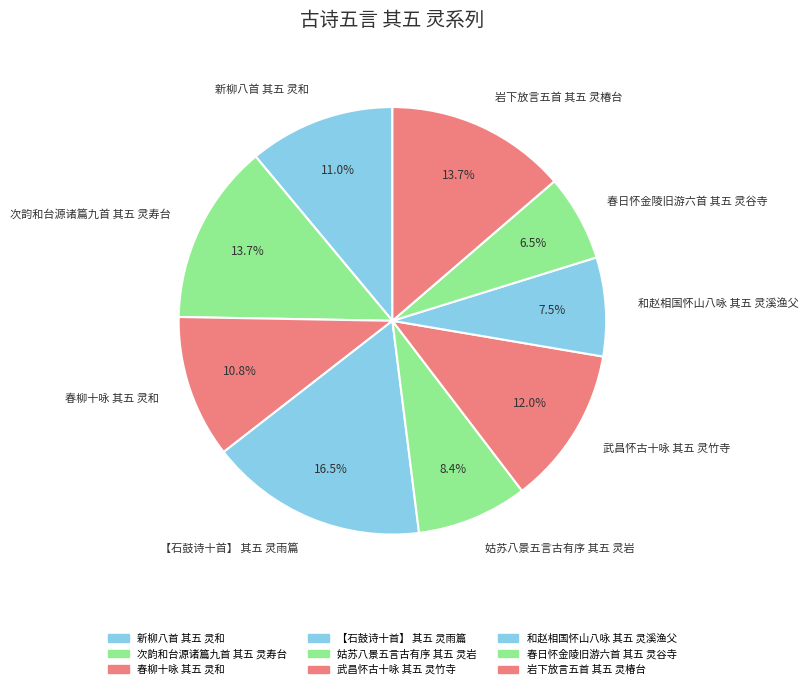

What portion of the pie excludes 武昌怀古十咏 其五 灵竹寺?

88.0%